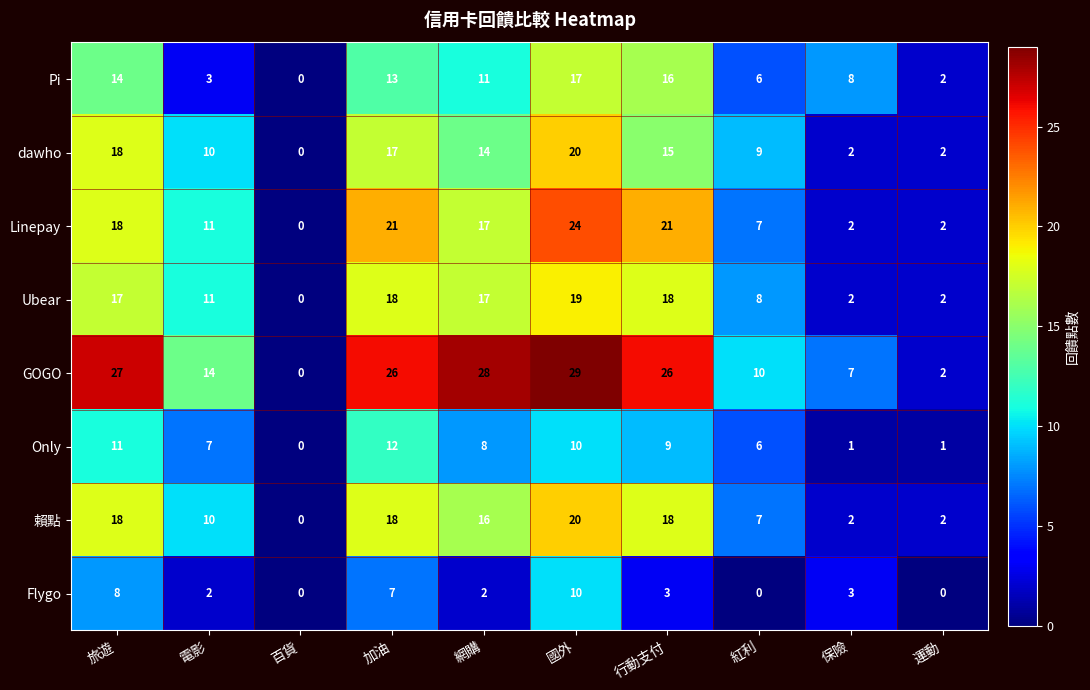

What is the total value across all series at 加油?

132